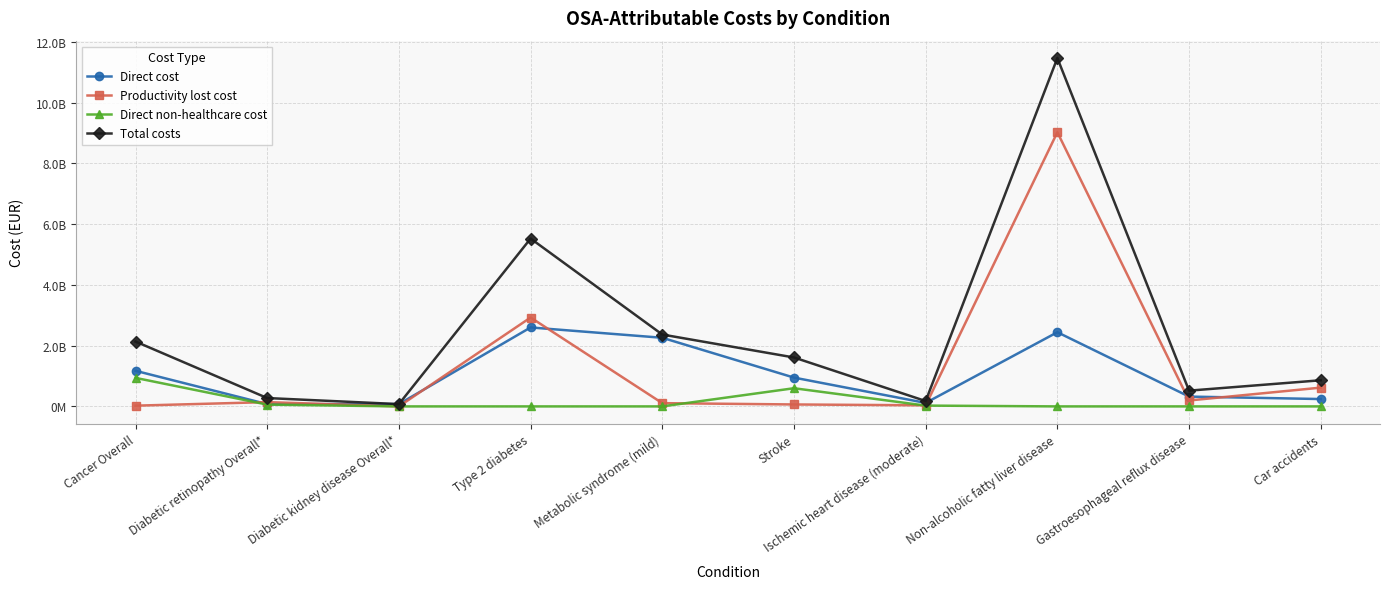

What is the difference between the highest and lowest values at Diabetic kidney disease Overall*?

75811893.4